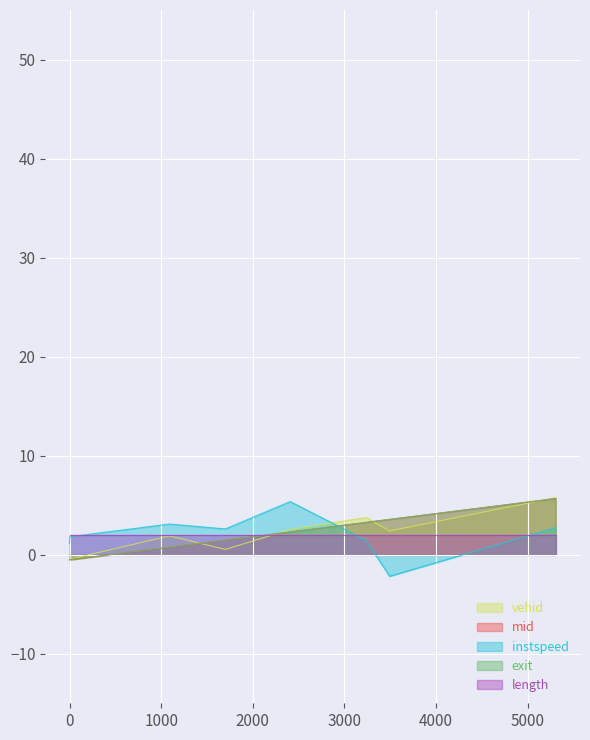

How many lines are shown in the chart?

5